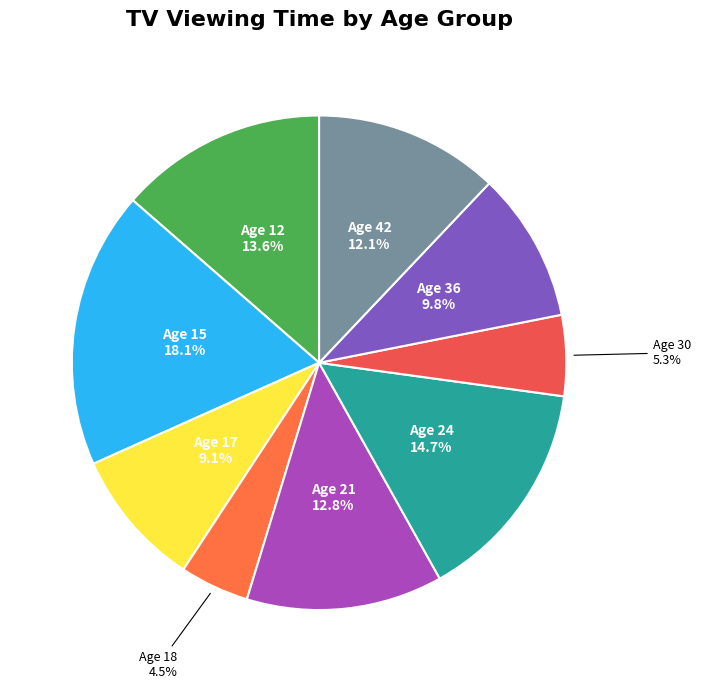

What is the largest slice in the pie chart?

Age 15